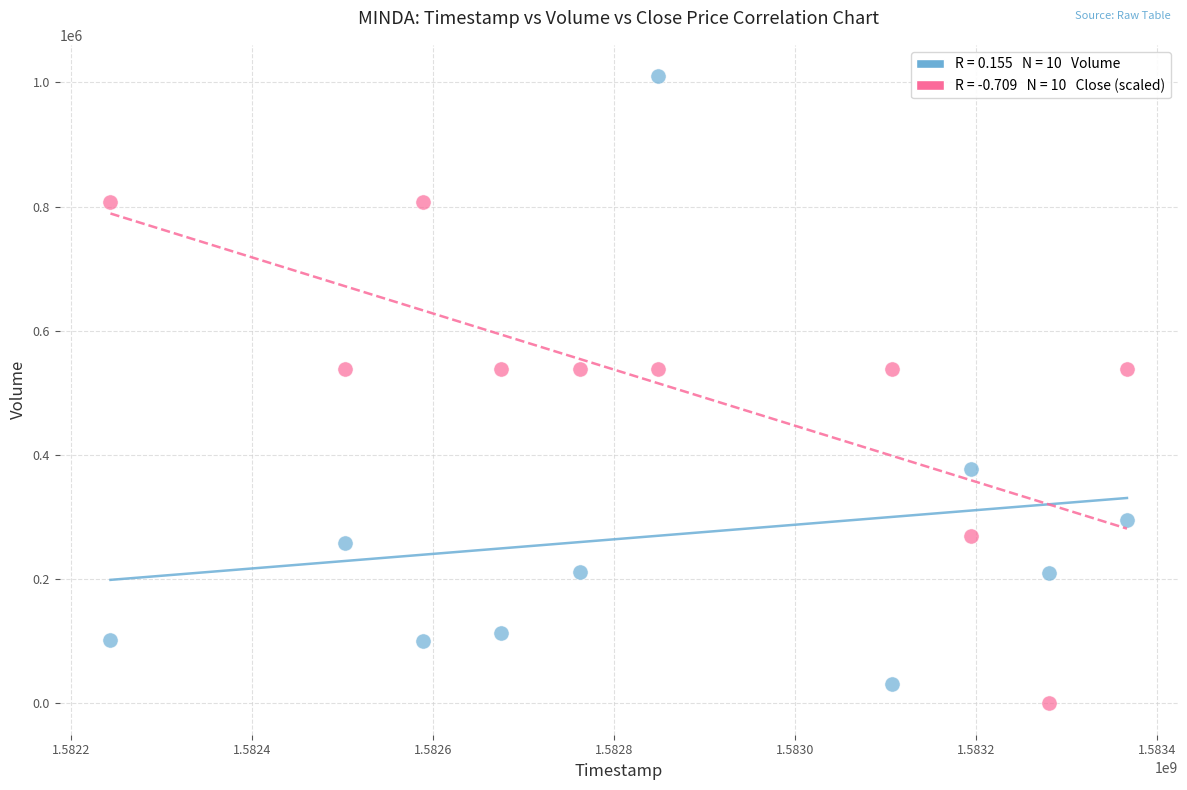

Across all data points, what is the range of Y values (max minus min)?

1010000.0